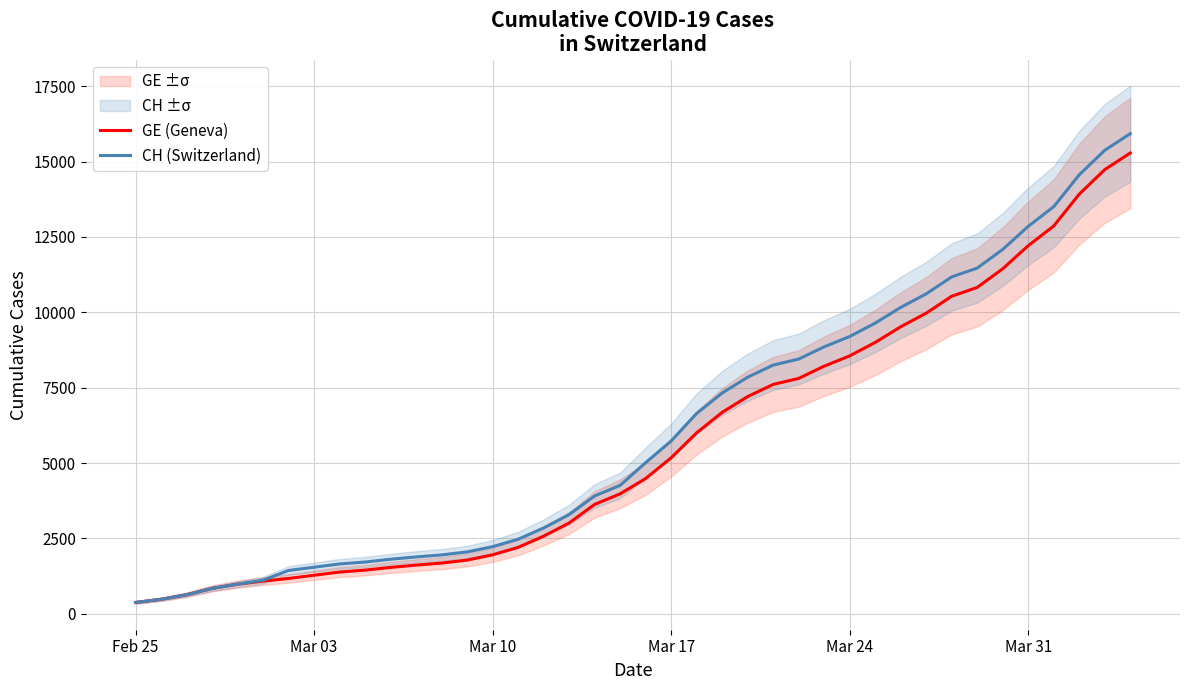

Count the number of data series in this chart.

2